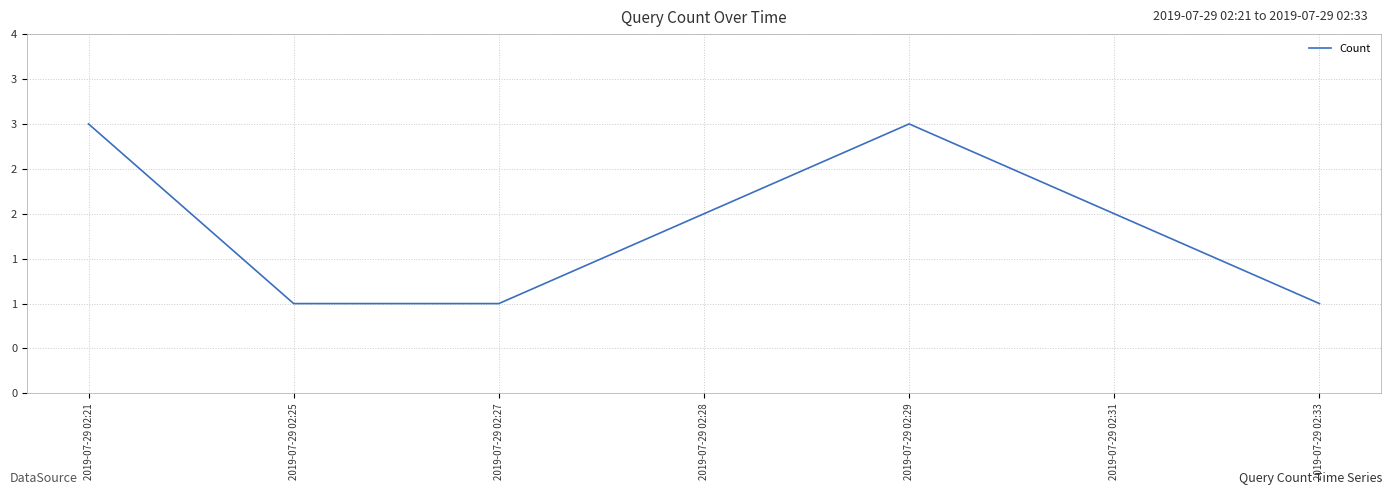

Approximately how many times larger is the value at 2019-07-29 02:33 compared to 2019-07-29 02:29?

0.3